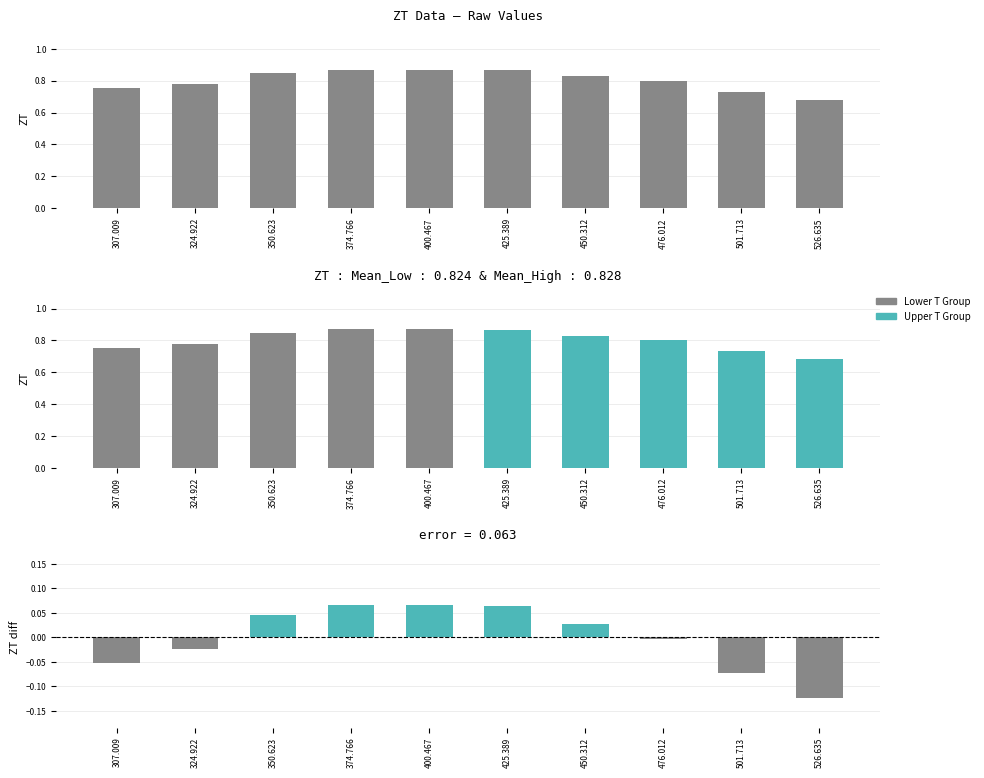

Reading right to left, list all the values displayed in this chart.

0.7	0.7	0.8	0.8	0.9	0.9	0.9	0.8	0.8	0.8